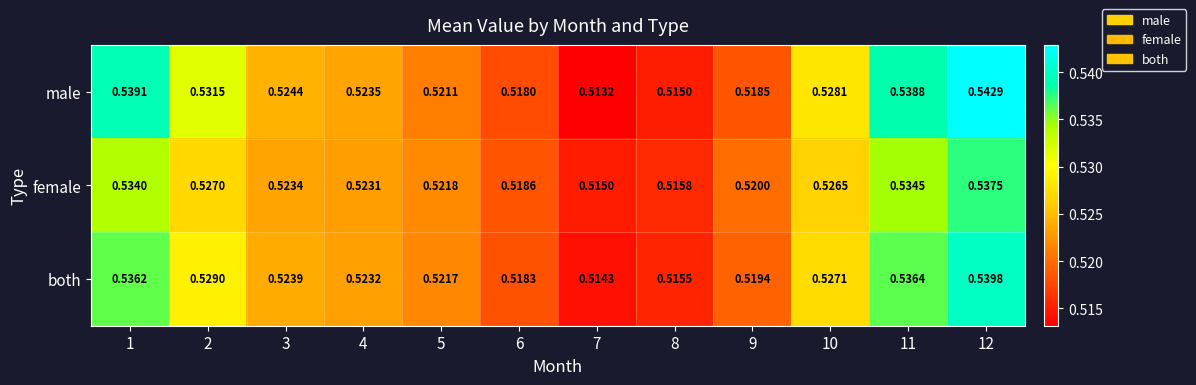

List the series in order of their peak value, highest first.

male, both, female